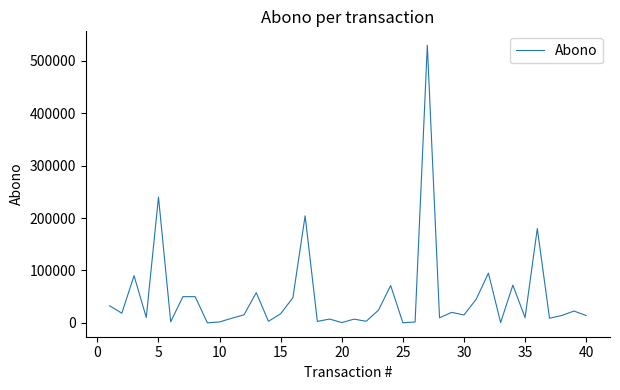

What is the difference between the maximum and minimum values?

530000.0